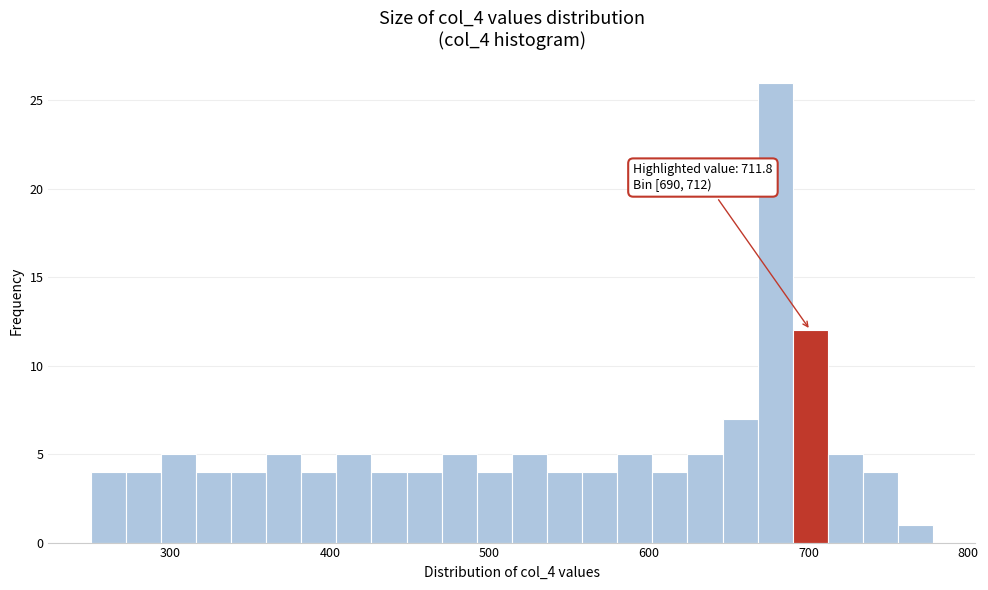

Read against the x-axis, roughly where is the centre of the tallest bar?

680